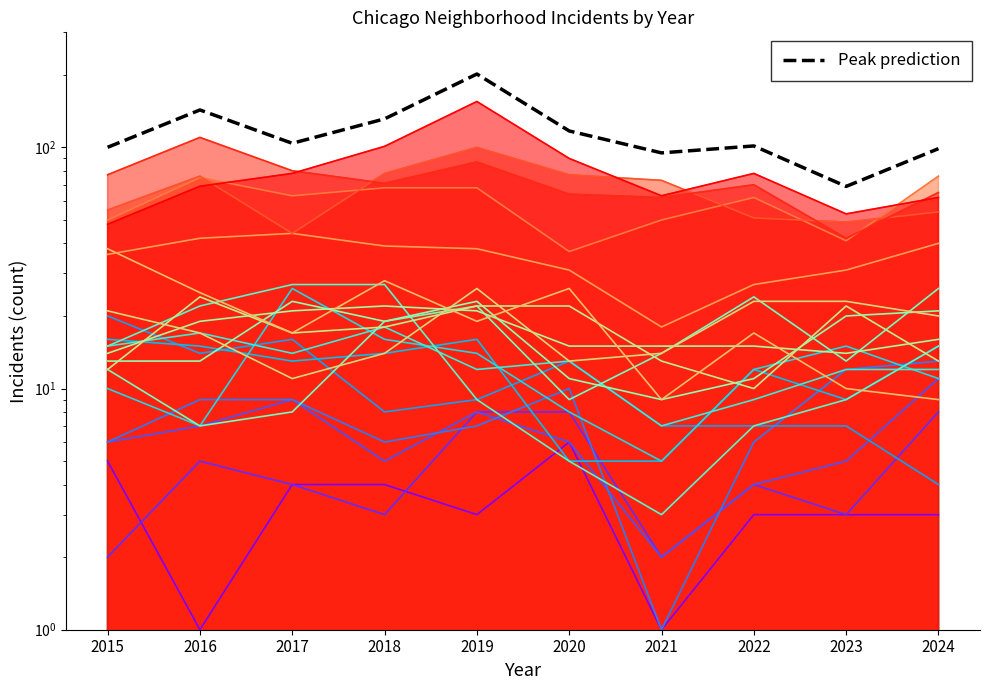

True or false: the data shows 143.0 at 2016.

True